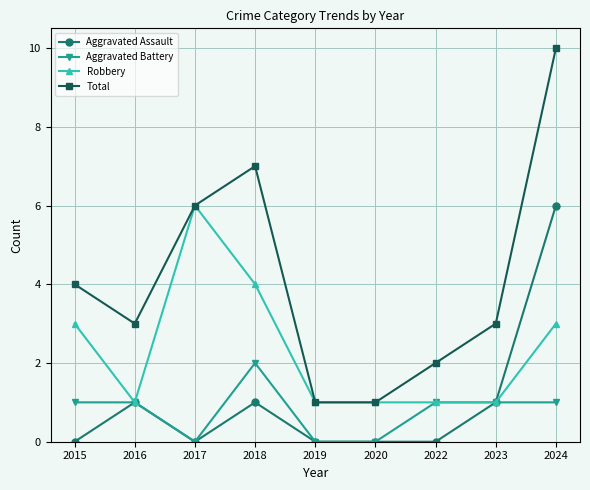

The value of Total at 2019 is 2. True or false?

False